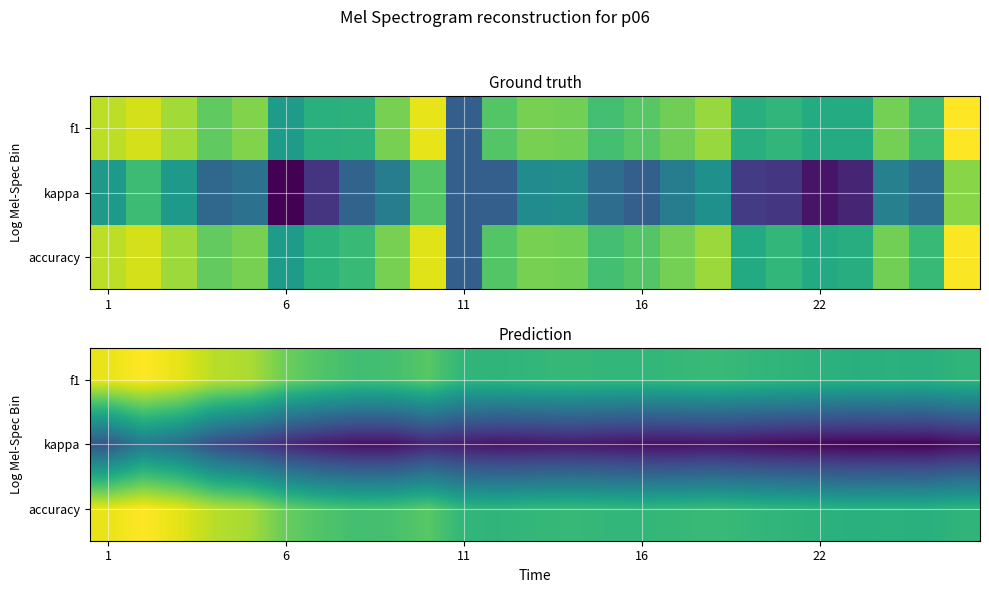

Is it true that f1 equals 0.7 at 22?

False